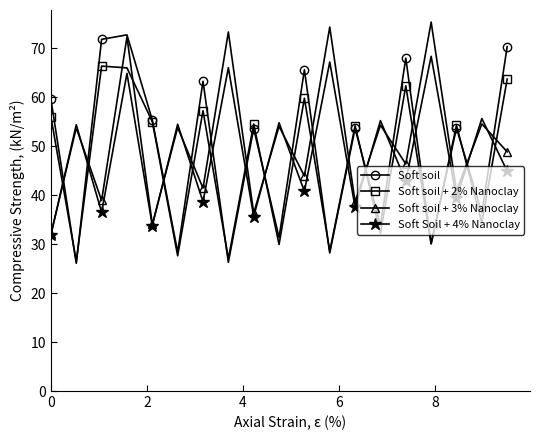

What is the maximum value shown in the chart?

75.4